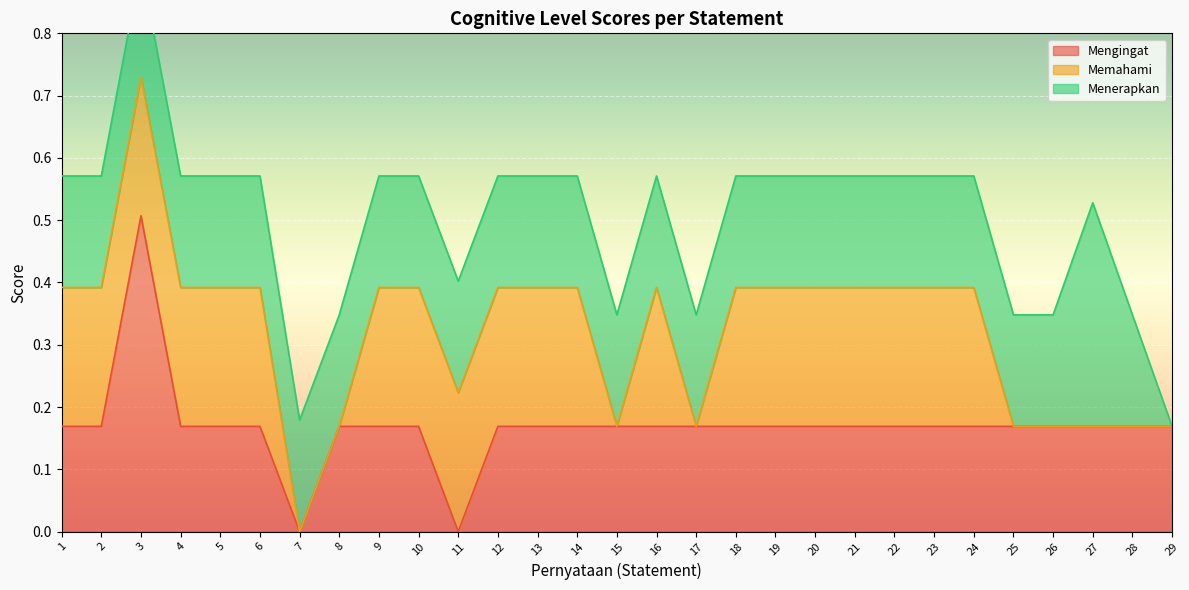

Count the Mengingat values in the range 0 to 1.

29